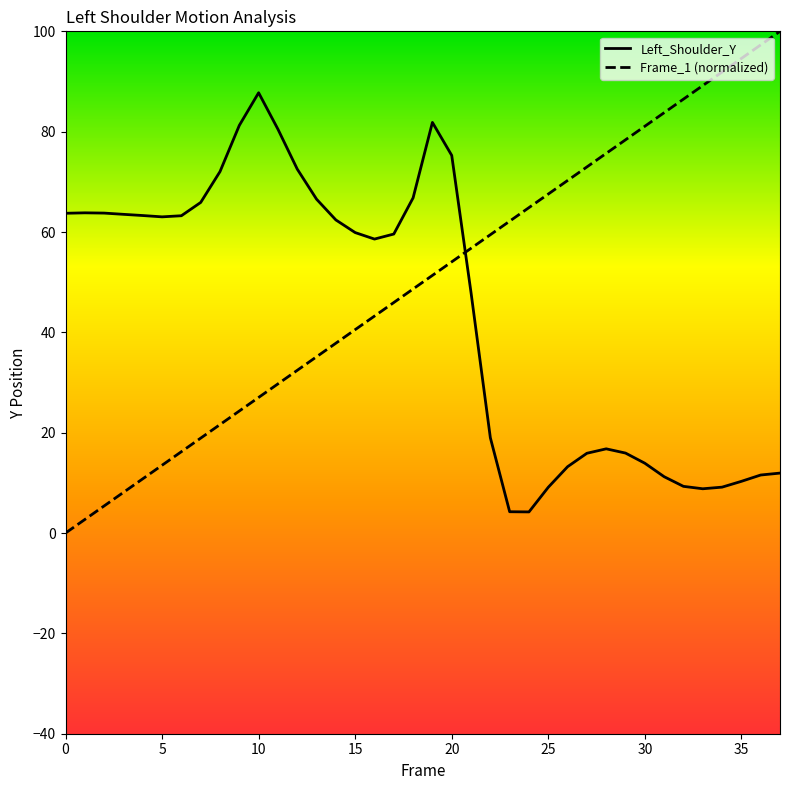

Where does the Frame_1 series first go above 51?

19